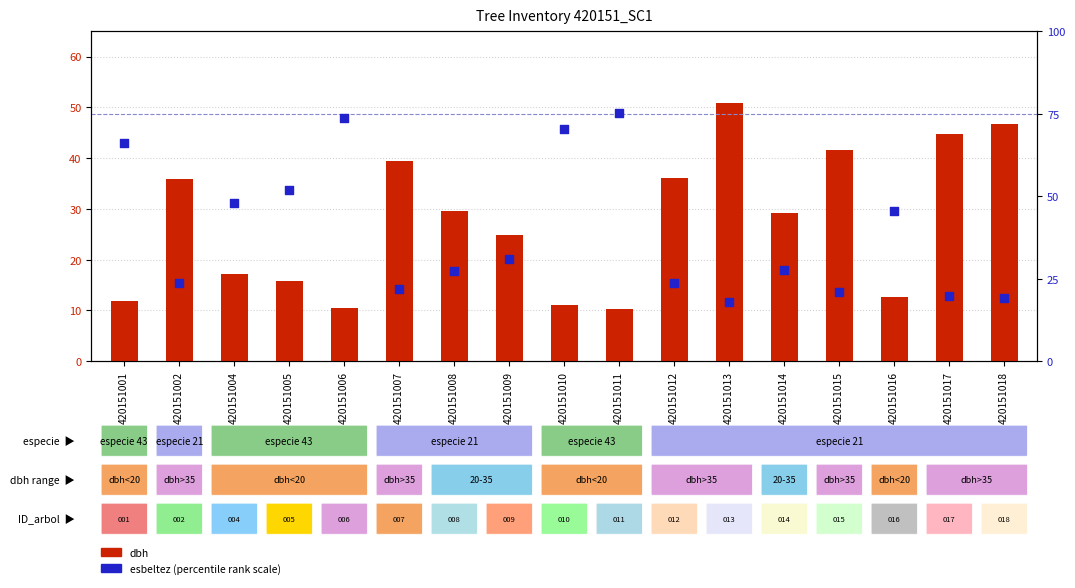

What is the total value across all series at 420151012?

59.7